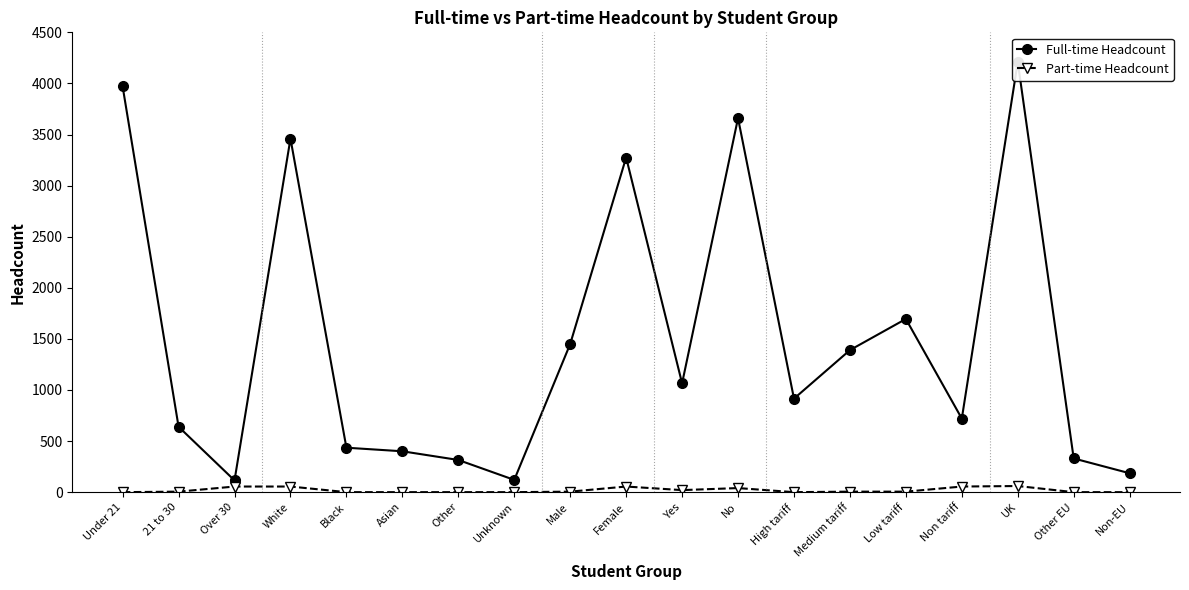

How many lines are shown in the chart?

2